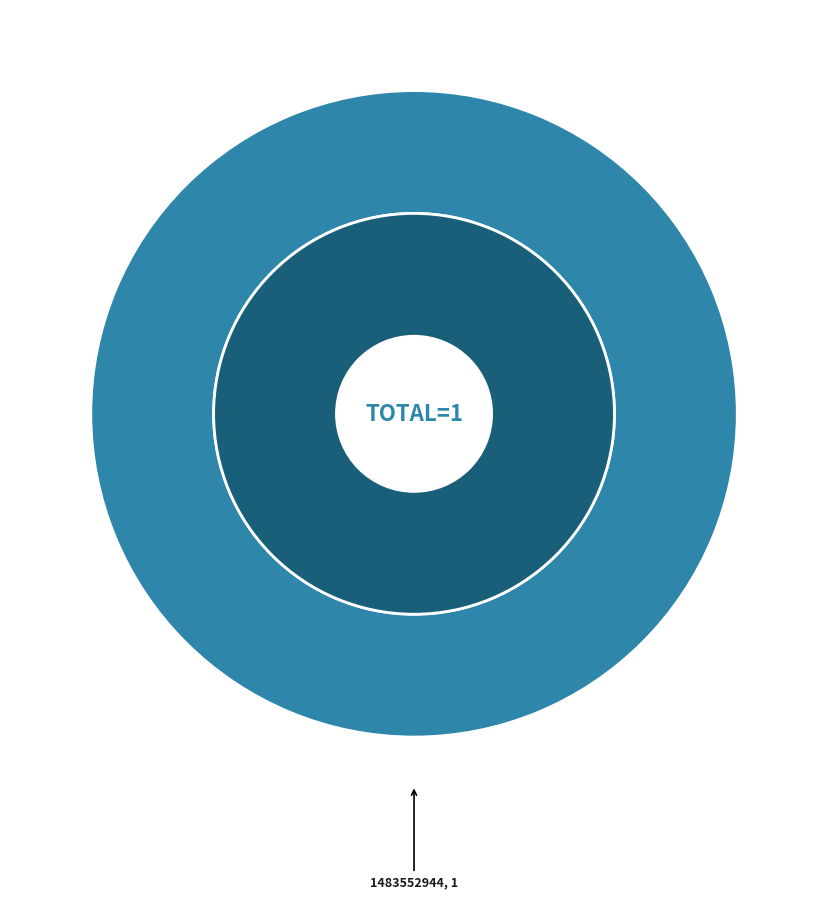

To the nearest percent, what is the difference between the 1483552944 and 1475772136 slice percentages?

100%